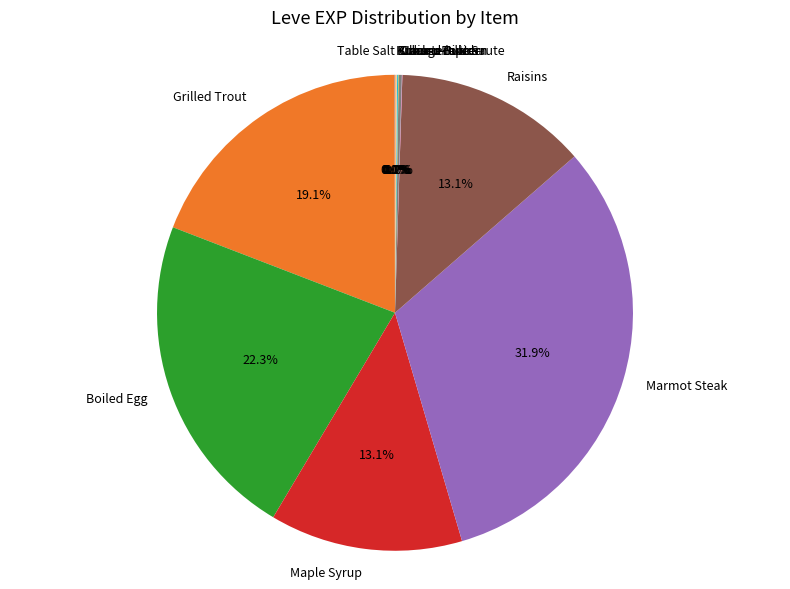

What percentage is NOT represented by Raisins?

86.9%